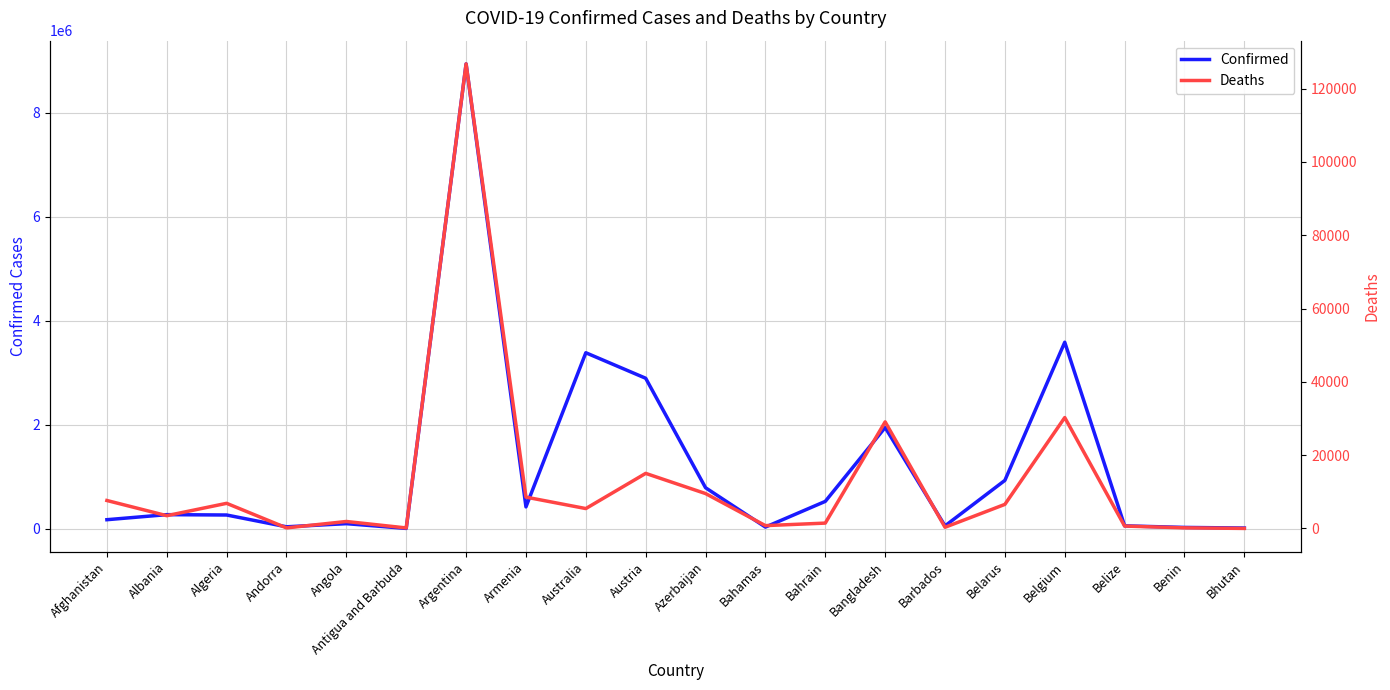

Which series has the widest spread of values?

Confirmed